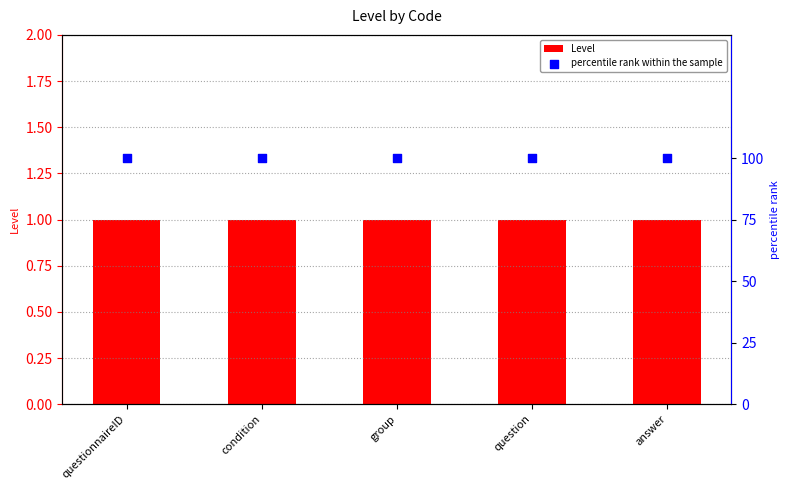

Which series has the largest Y range (max minus min)?

Level